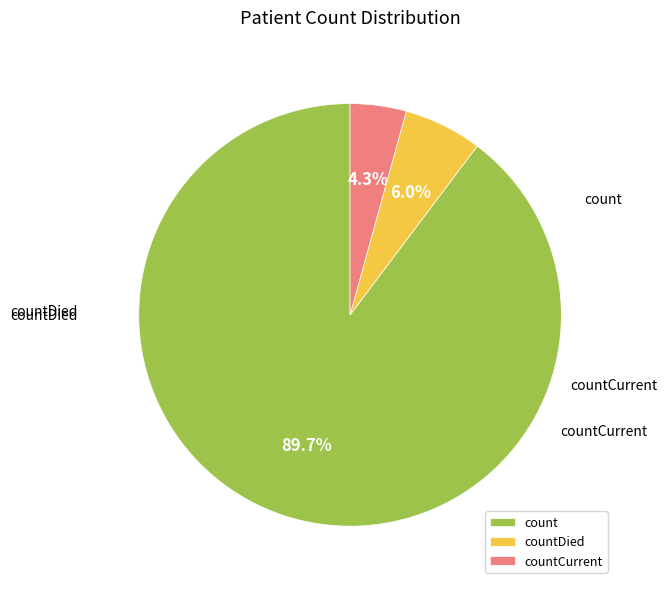

Approximately how many times larger is the value at countDied compared to count?

0.1